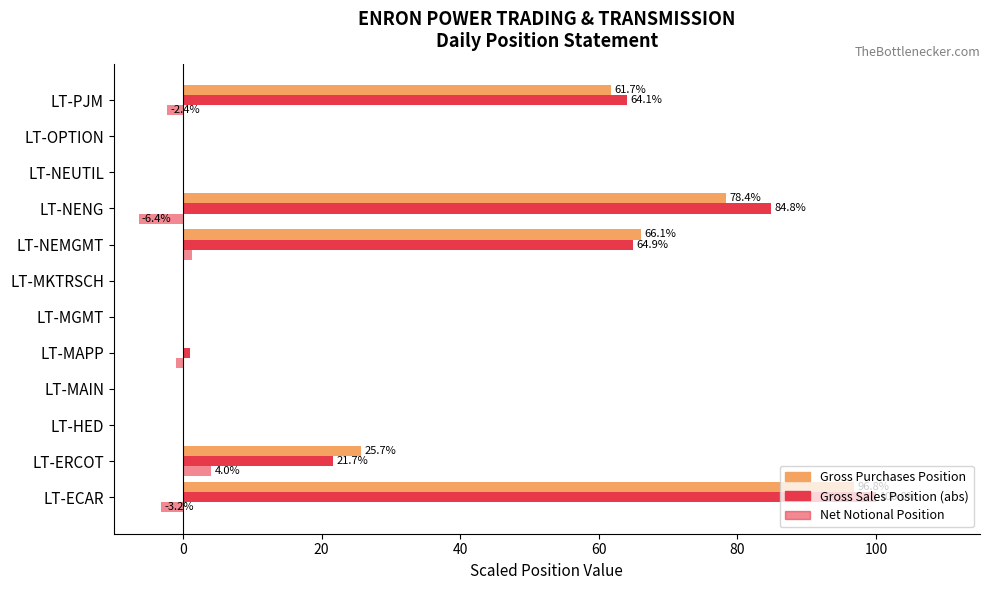

How many categories are shown in the chart?

12